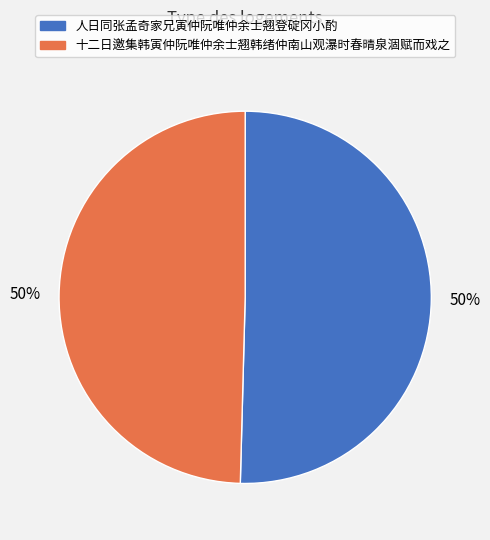

To the nearest percent, what portion does 人日同张孟奇家兄寅仲阮唯仲余士翘登碇冈小酌 represent?

50%